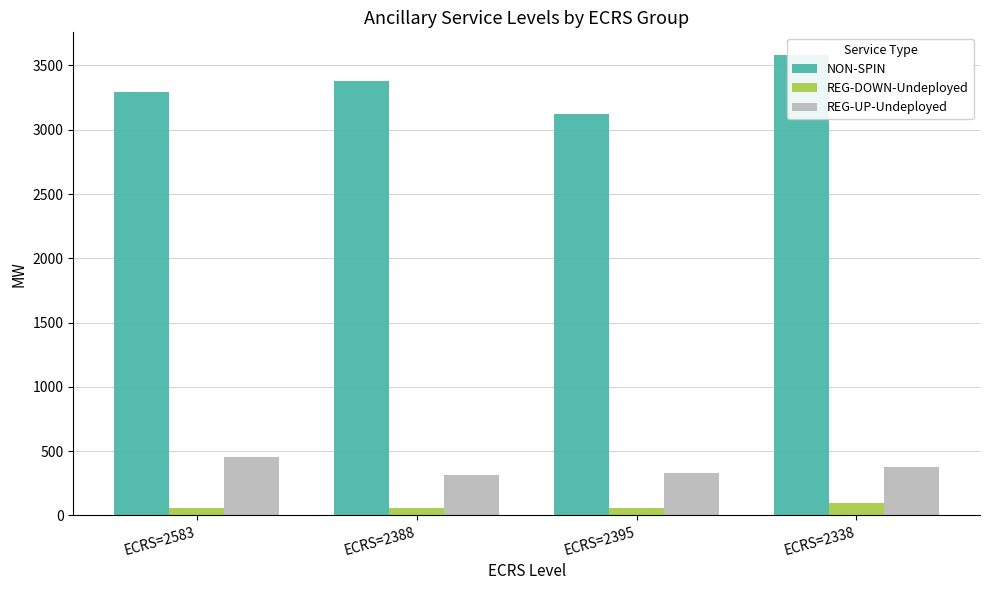

Which category has the lowest value in the REG-DOWN-Undeployed series?

ECRS=2395